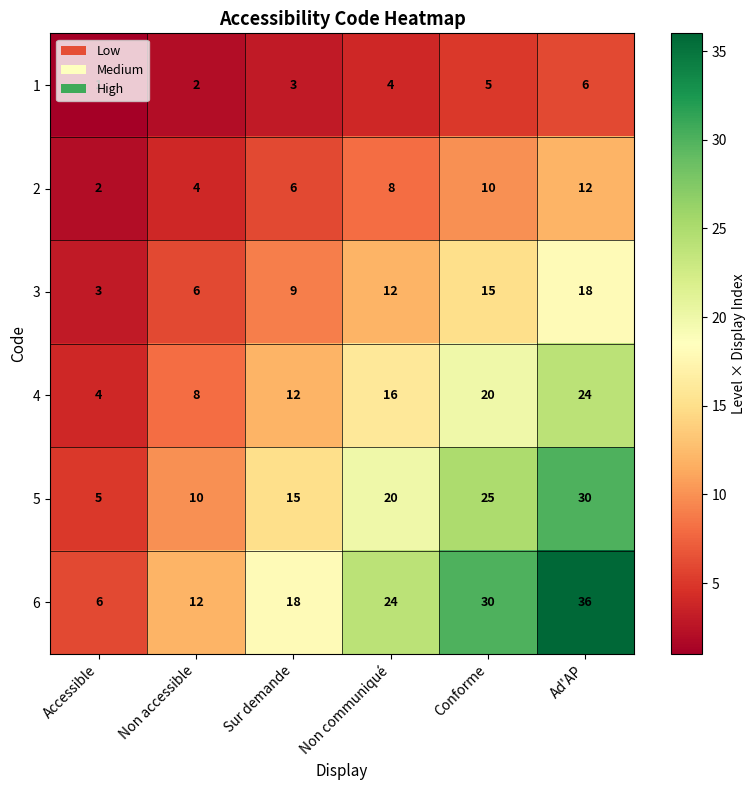

Rank the series at Non communiqué from lowest to highest value.

1, 2, 3, 4, 5, 6